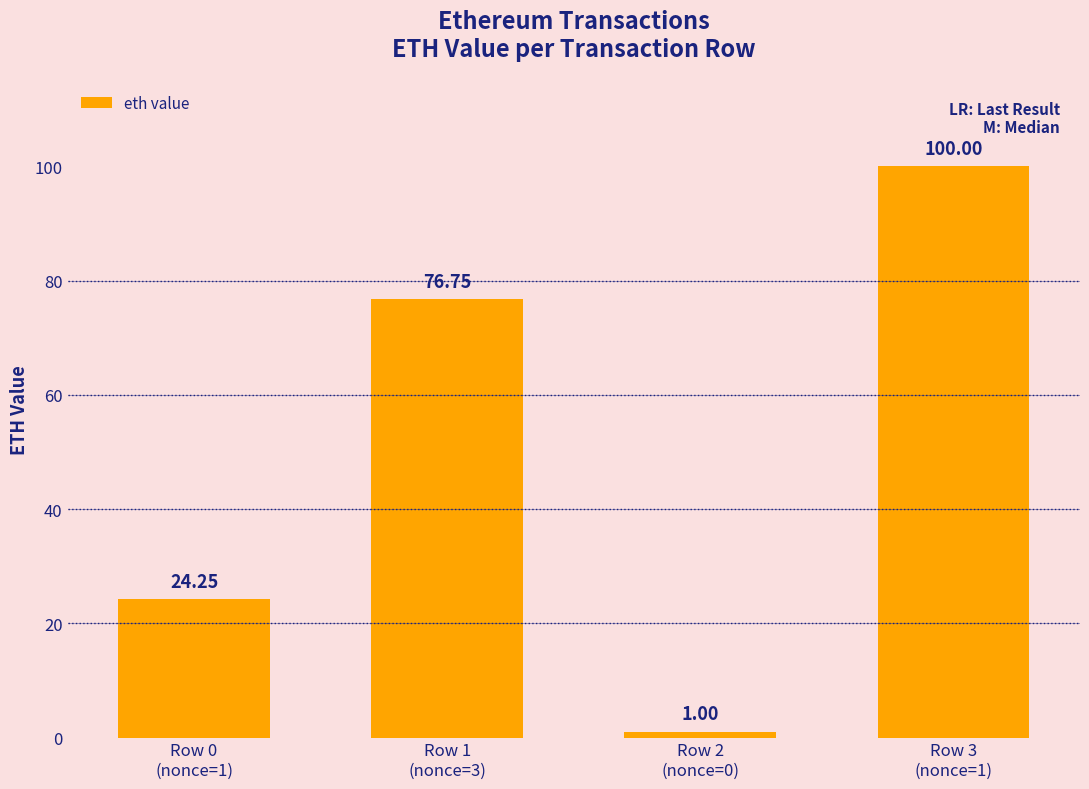

Which label corresponds to the largest value in the chart?

Row 3
(nonce=1)